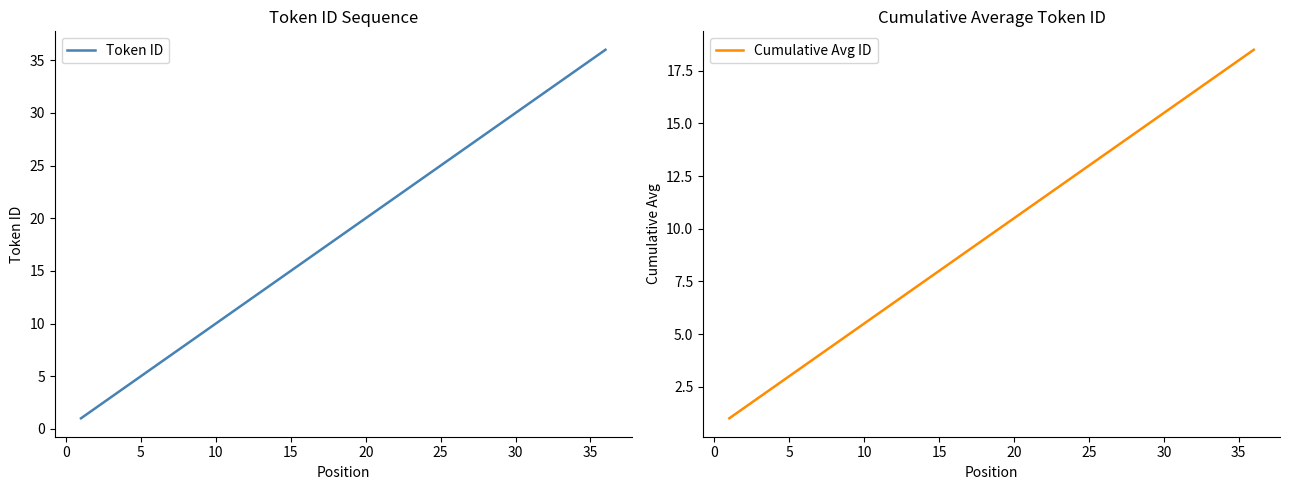

What is the difference between the maximum and minimum values in the Cumulative Avg ID series?

17.5